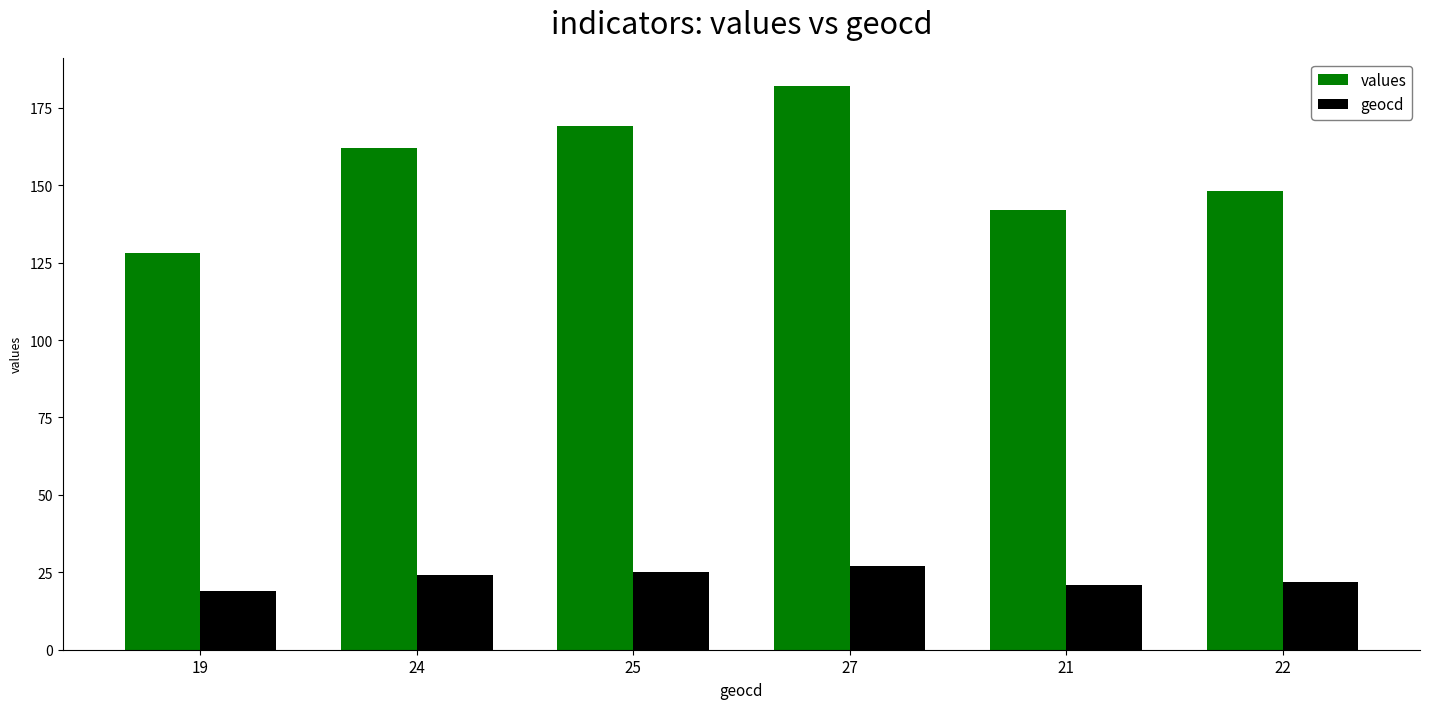

How many data points in geocd are less than 24?

3